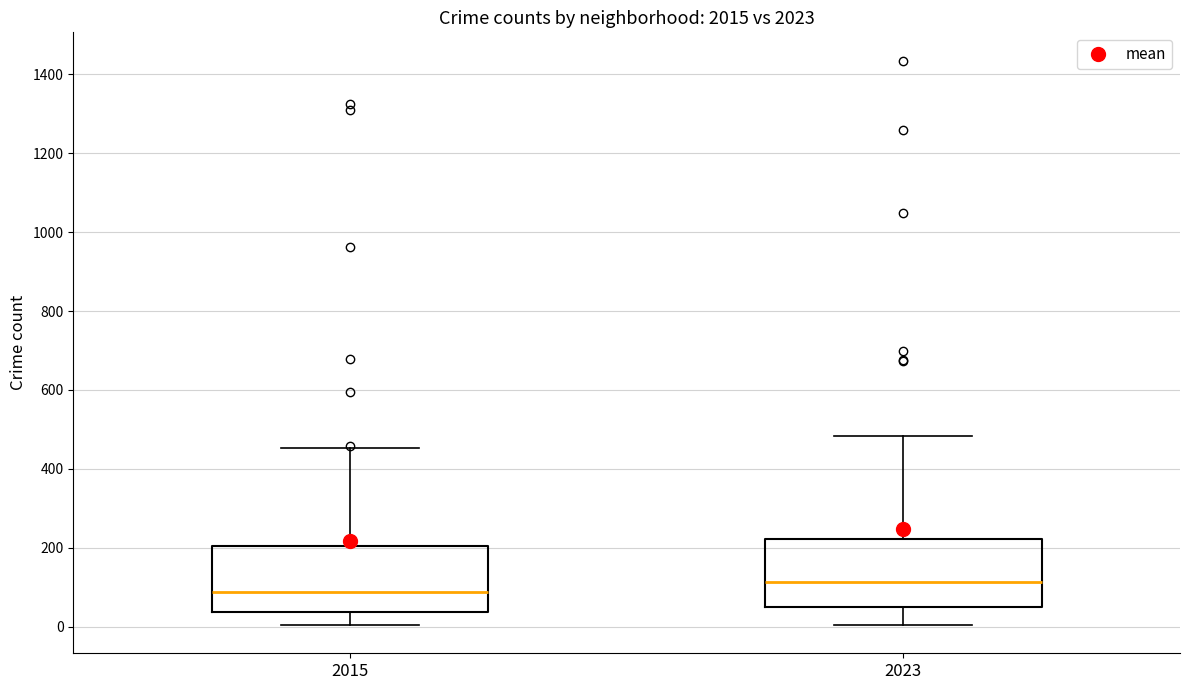

Reading left to right, transcribe this box plot: for each box, give where its median line is, the range the box spans, and where its two whiskers end, as read against the y-axis. The values are not printed on the chart, so give them approximately, as read against the axis.

2015: median 80, box 40 to 200, whiskers 0 to 460
2023: median 120, box 40 to 220, whiskers 0 to 480